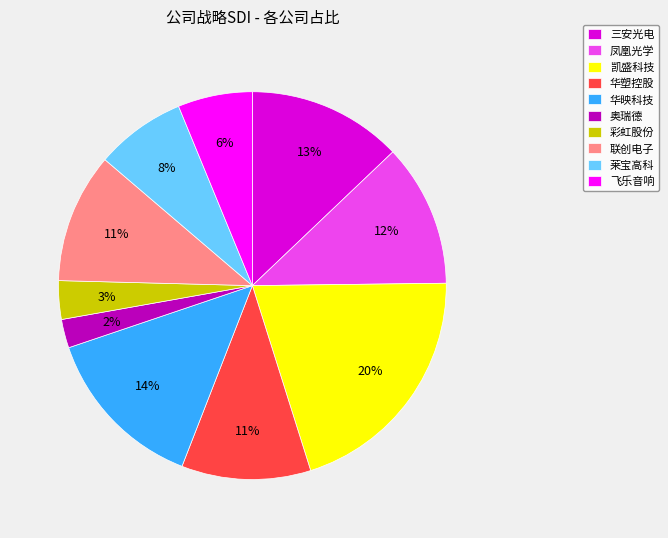

Is the sum of 凤凰光学 and 莱宝高科 greater than half?

No